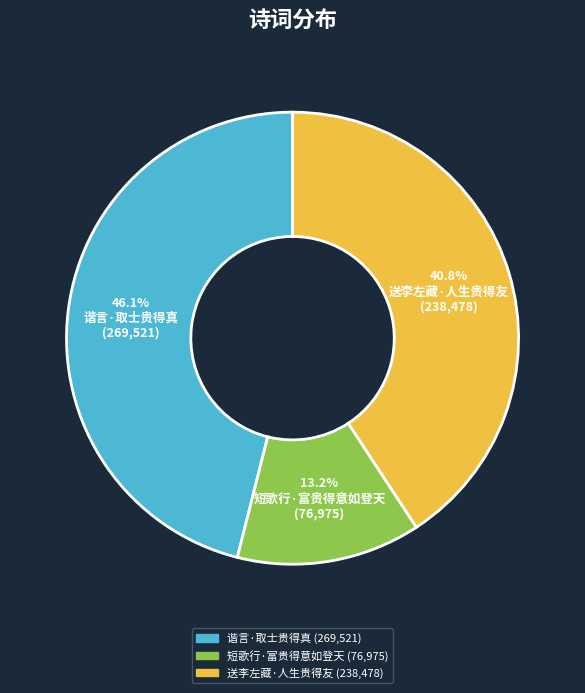

Approximately how many times larger is the value at 短歌行·富贵得意如登天 compared to 送李左藏·人生贵得友?

0.3